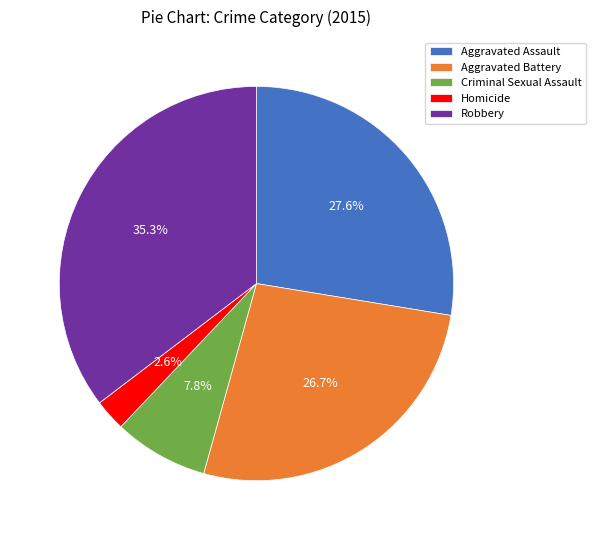

The Criminal Sexual Assault slice represents 8% of the pie. True or false?

True